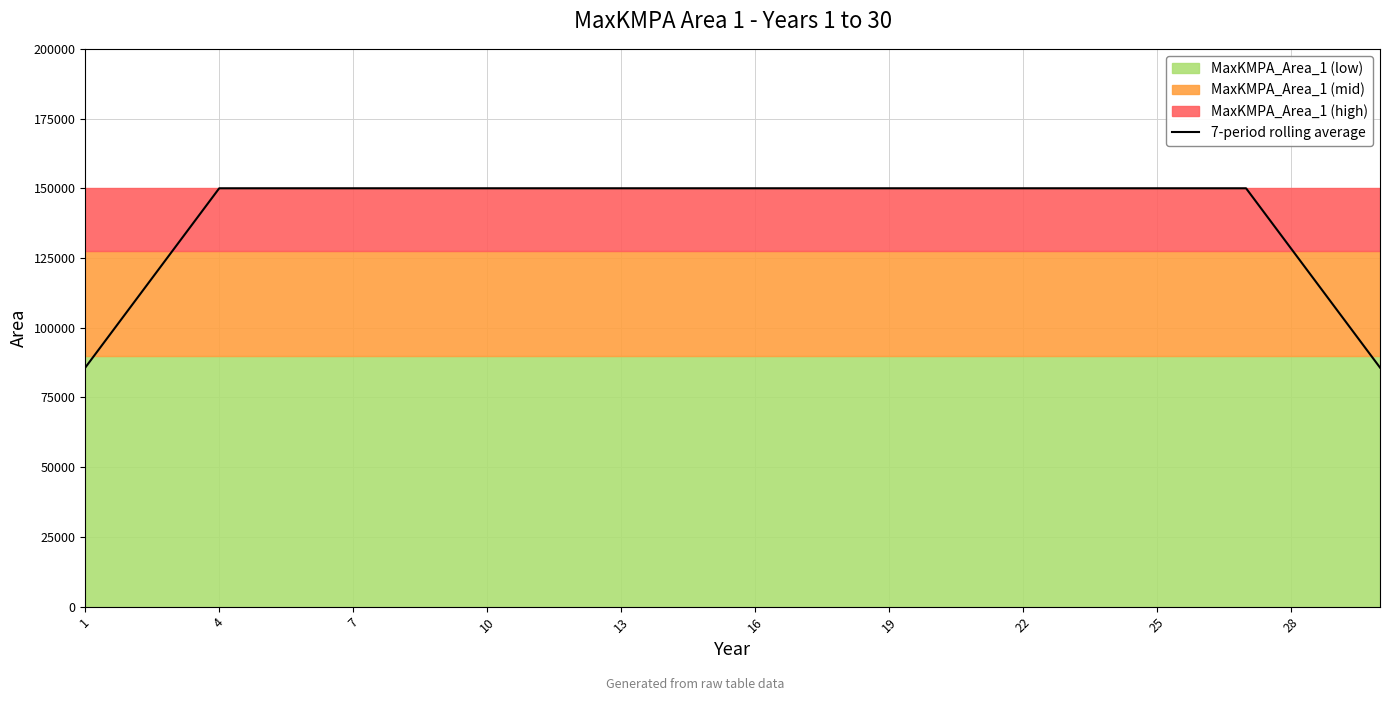

What is the lowest value of the 7-period rolling average series?

85714.3